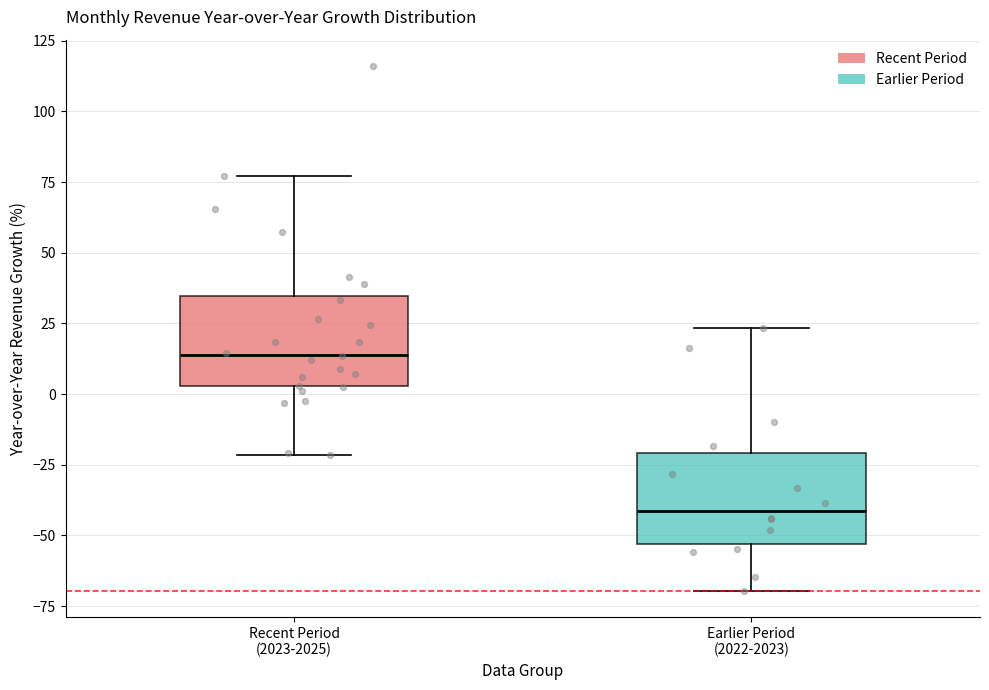

Which box has the lowest median line?

Earlier Period (2022-2023)